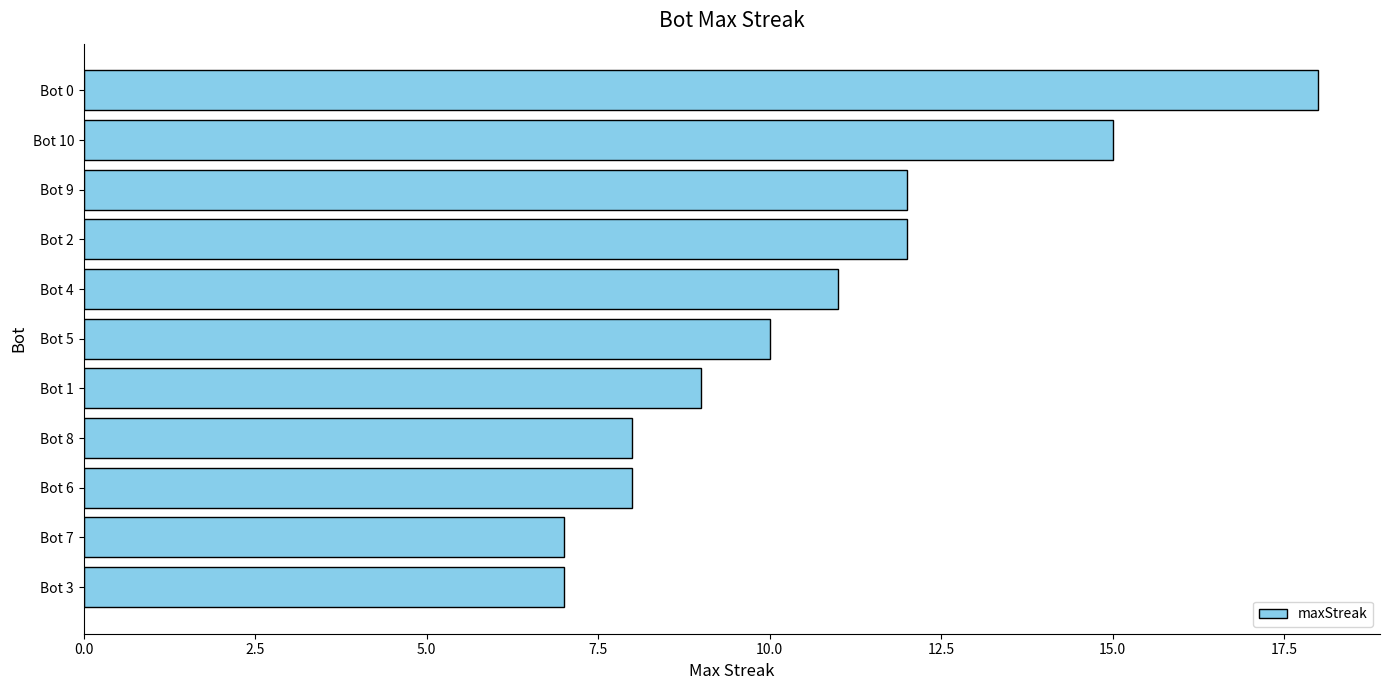

What is the smallest value displayed?

7